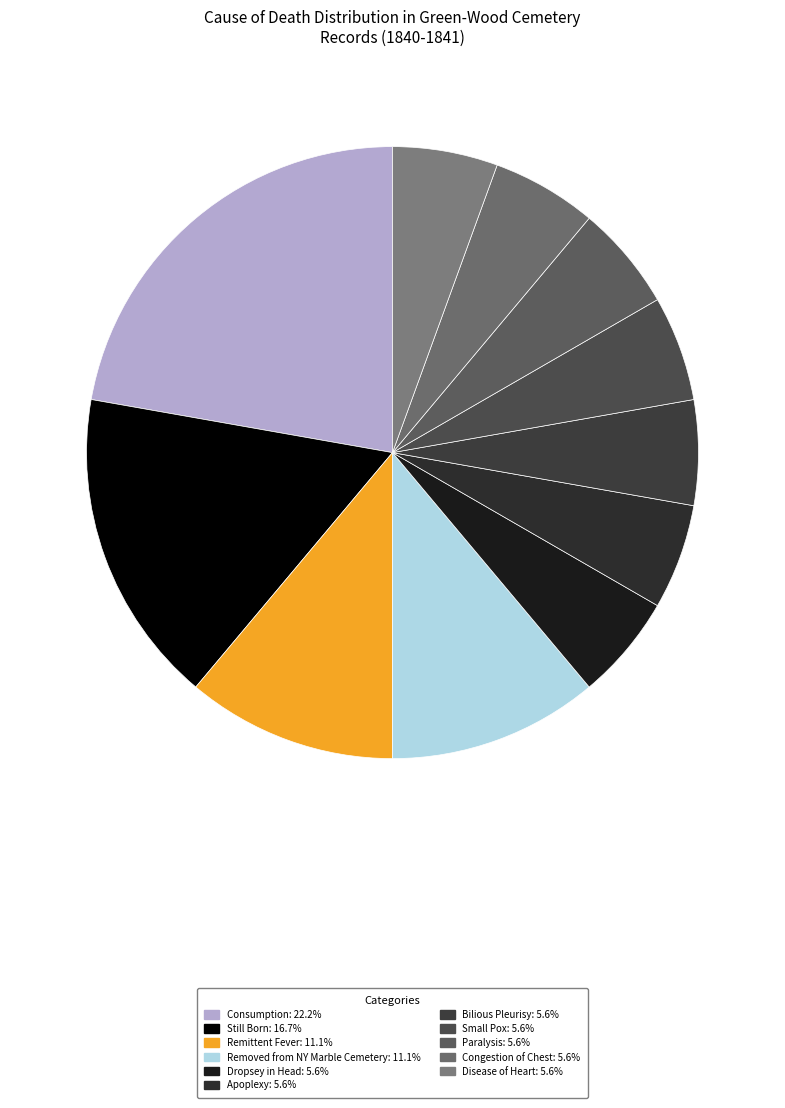

To the nearest percent, what is the average slice percentage?

9%